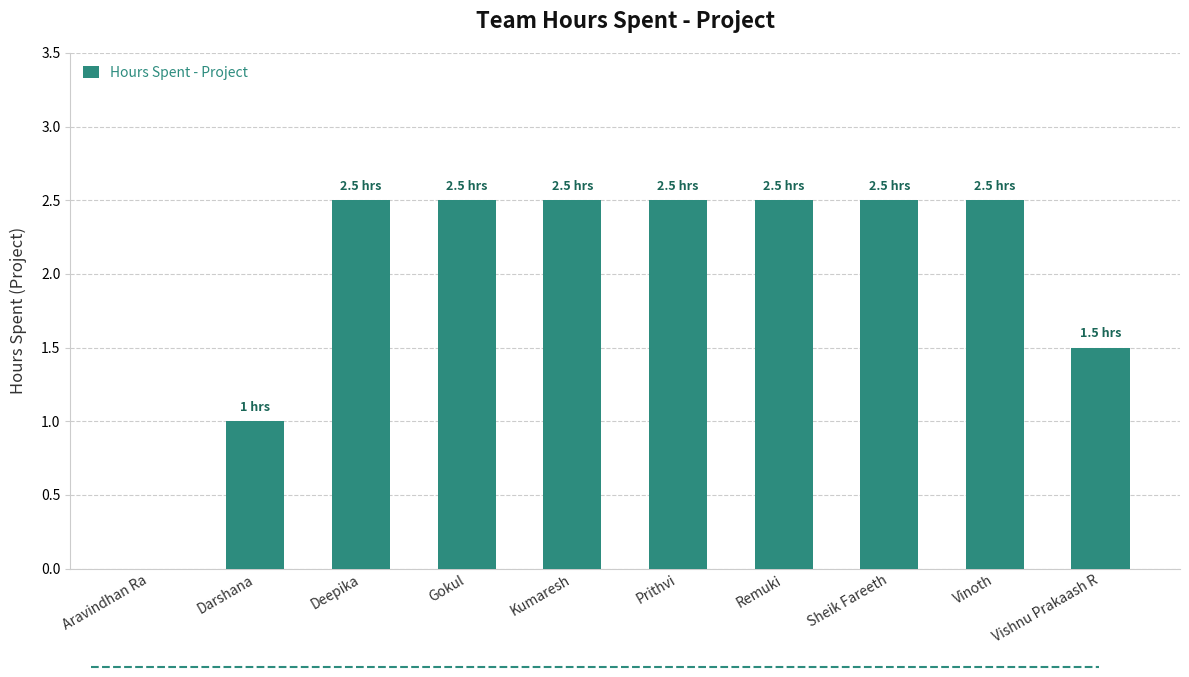

Count the number of data series in this chart.

1